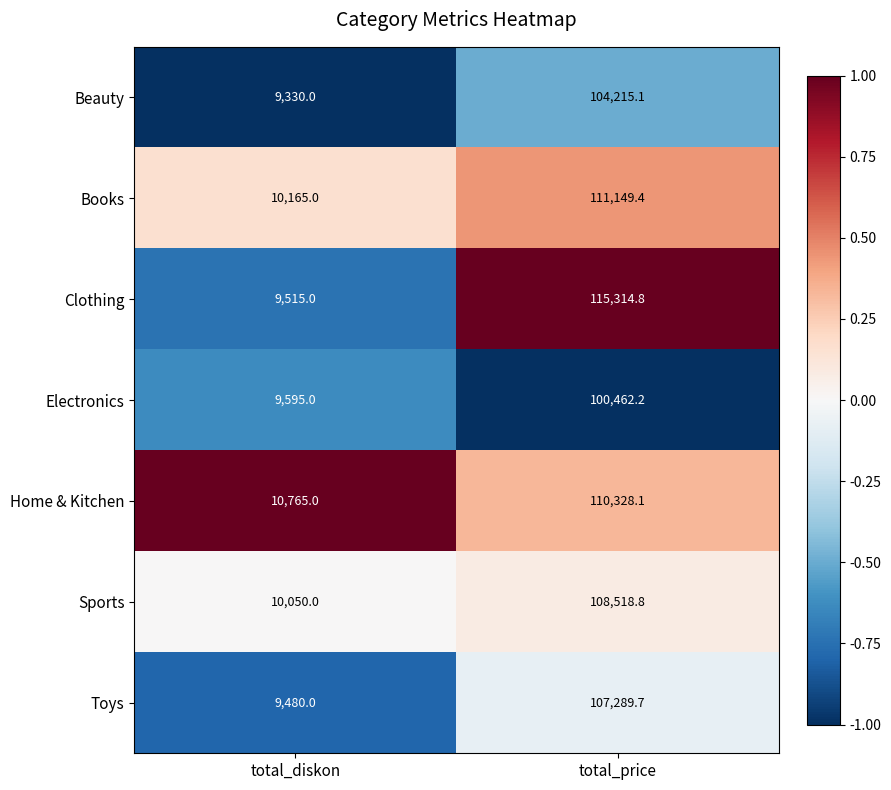

True or false: Beauty has a value of 16735.6 at total_diskon.

False